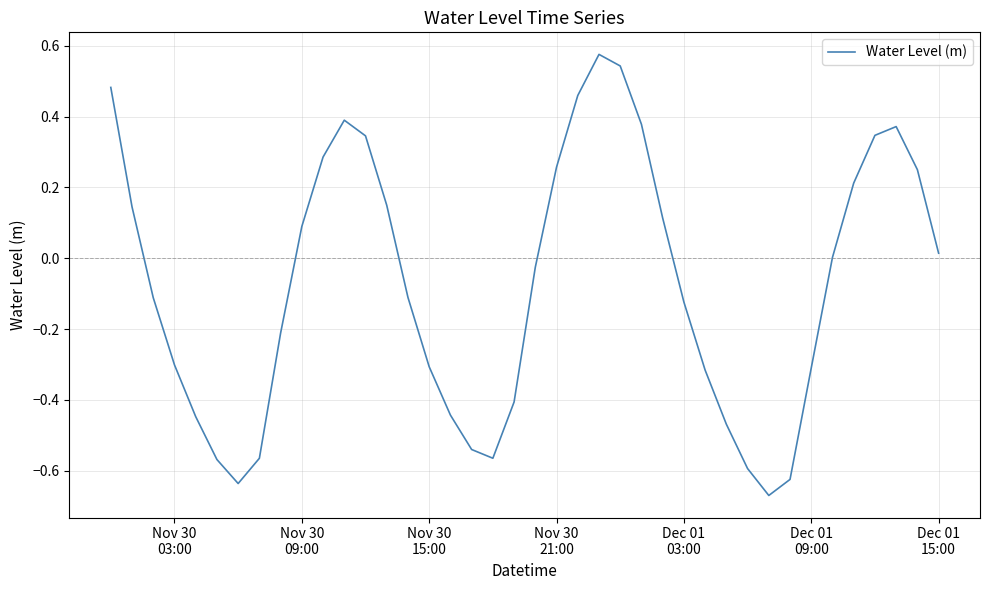

How many lines are shown in the chart?

1